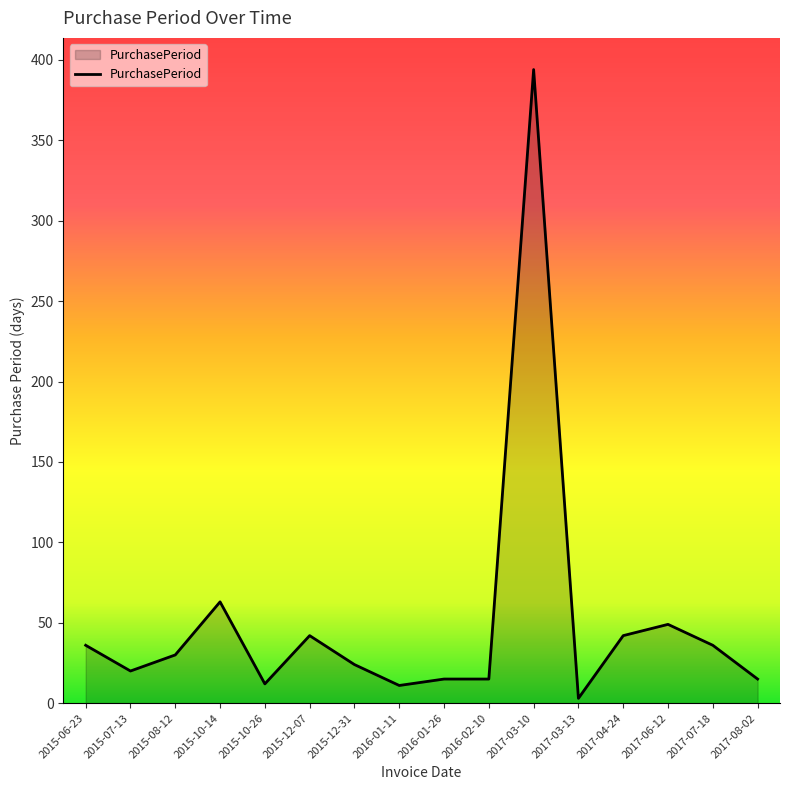

True or false: the data shows 30 at 2015-08-12.

True